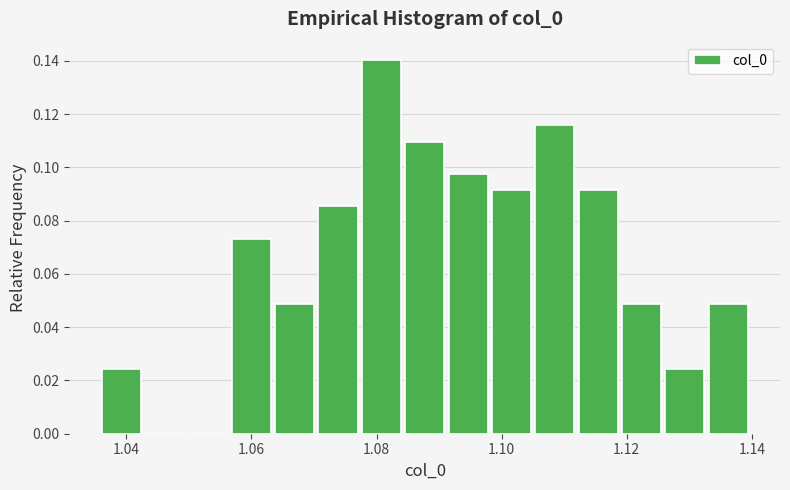

Around what value on the x-axis is the tallest bar? Give the approximate position of its centre, as read against the axis.

1.080